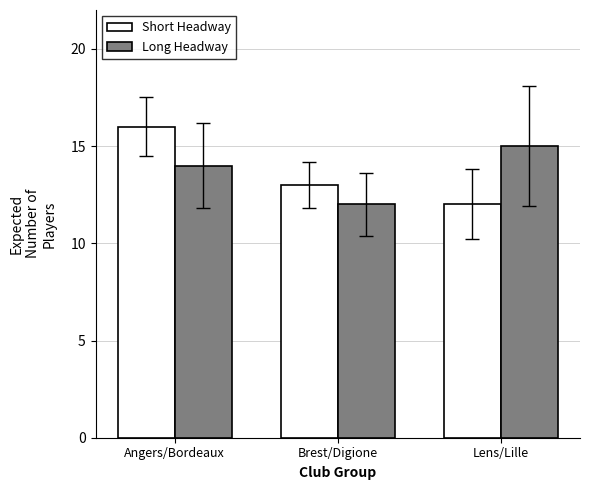

Rank the series by their maximum value, from highest to lowest.

Short Headway, Long Headway